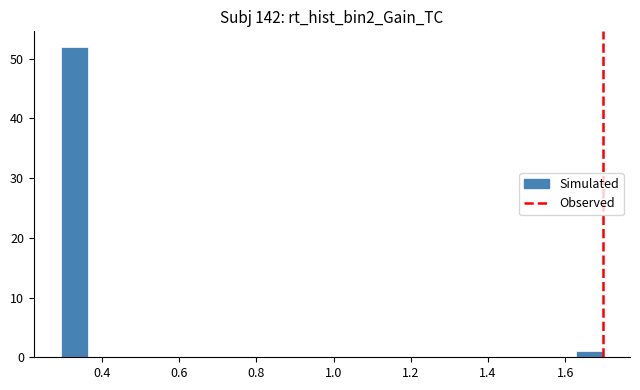

Around what value on the x-axis is the tallest bar? Give the approximate position of its centre, as read against the axis.

0.32